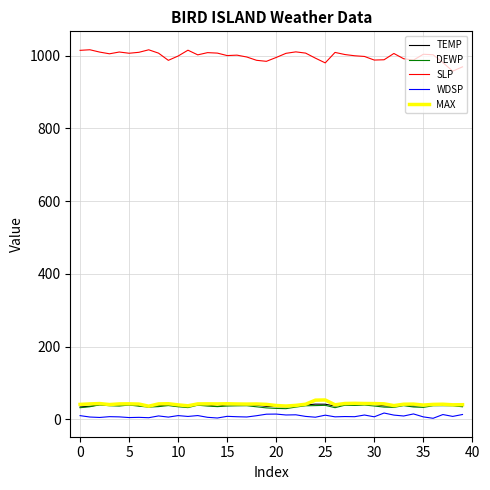

Which series has the largest total across all categories?

SLP